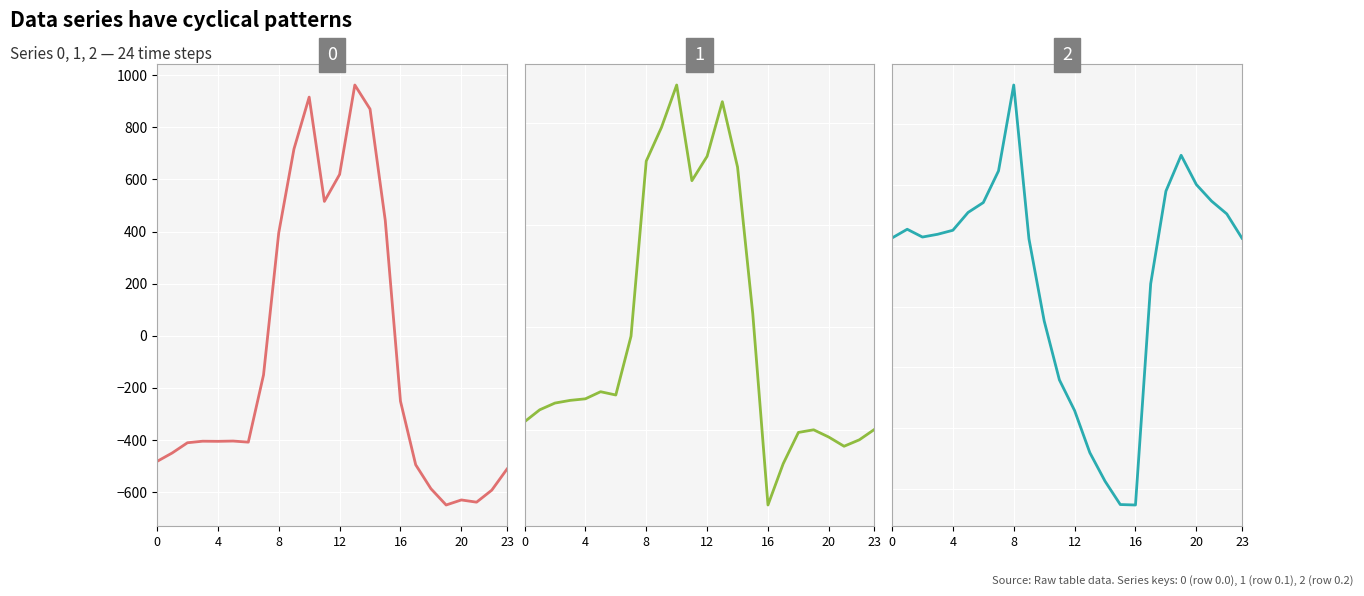

What is the difference between the 0 values at 20 and 8?

1025.1